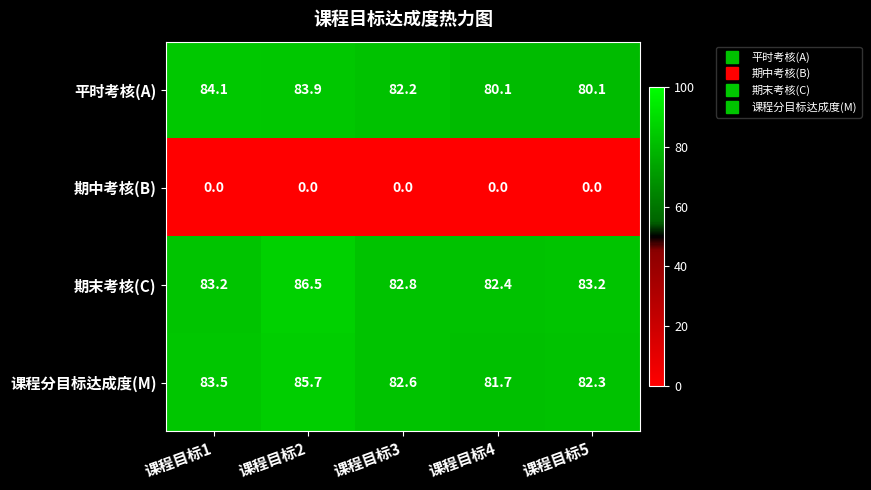

The value of 平时考核(A) at 课程目标2 is 83.9. True or false?

True